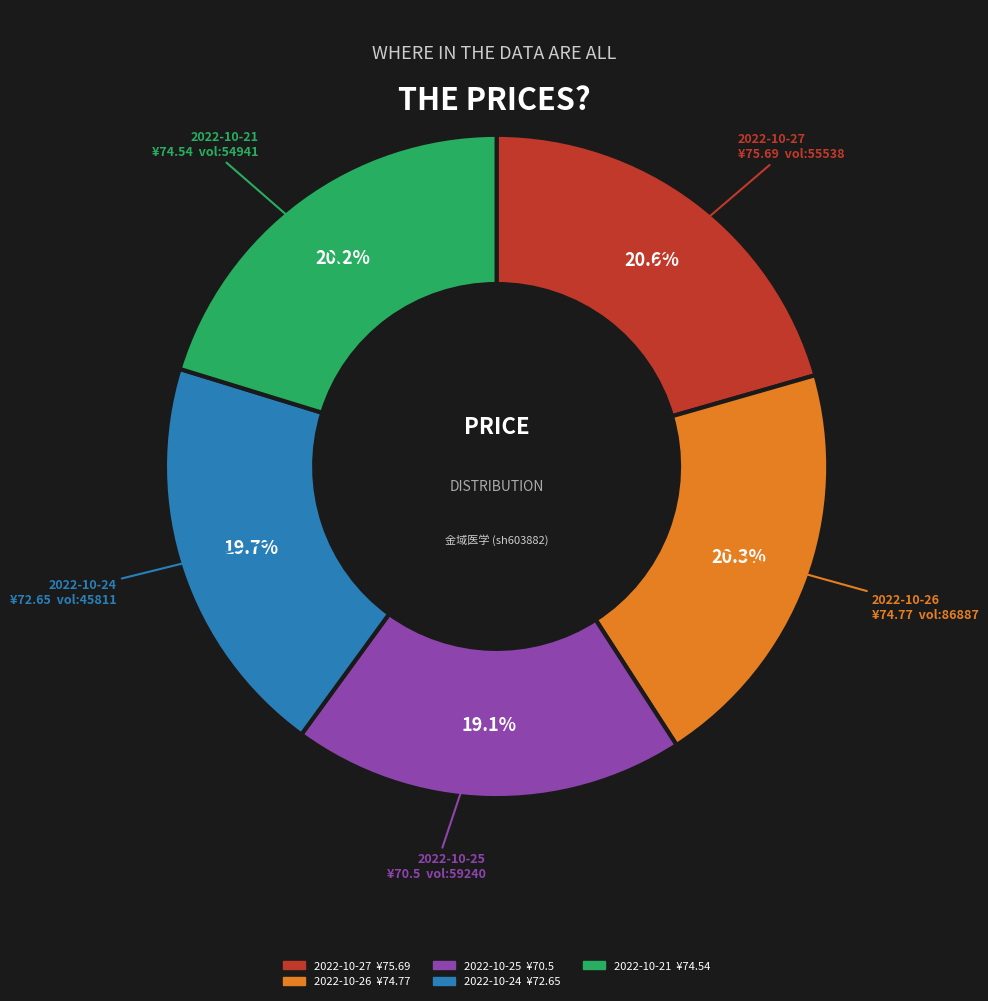

Is there any slice that represents more than half of the pie?

No